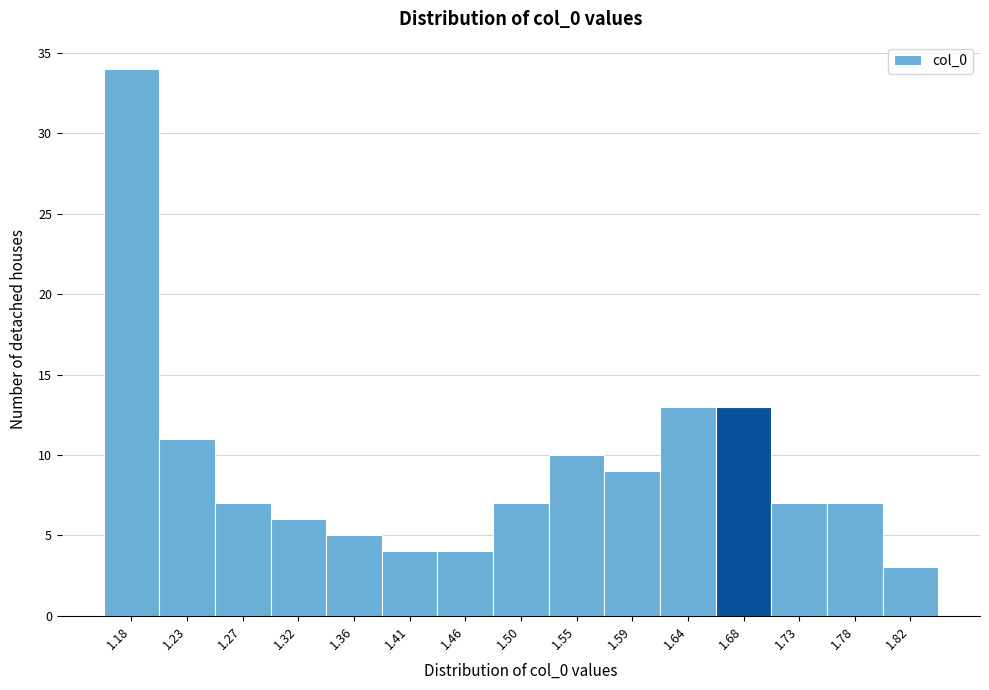

Reading left to right, what are all the values shown in this chart?

34	11	7	6	5	4	4	7	10	9	13	13	7	7	3